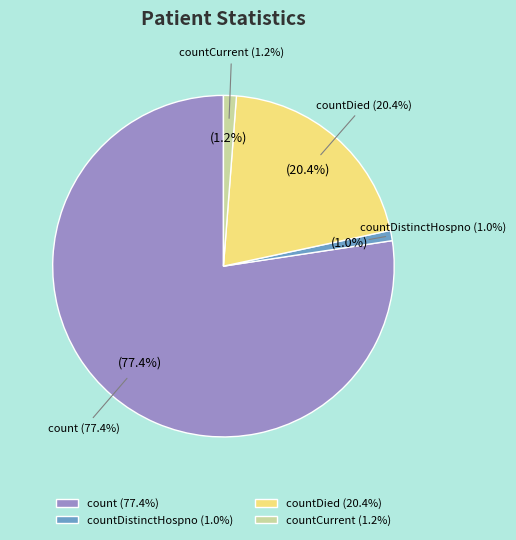

To the nearest percent, what is the difference between the count and countCurrent slice percentages?

76%